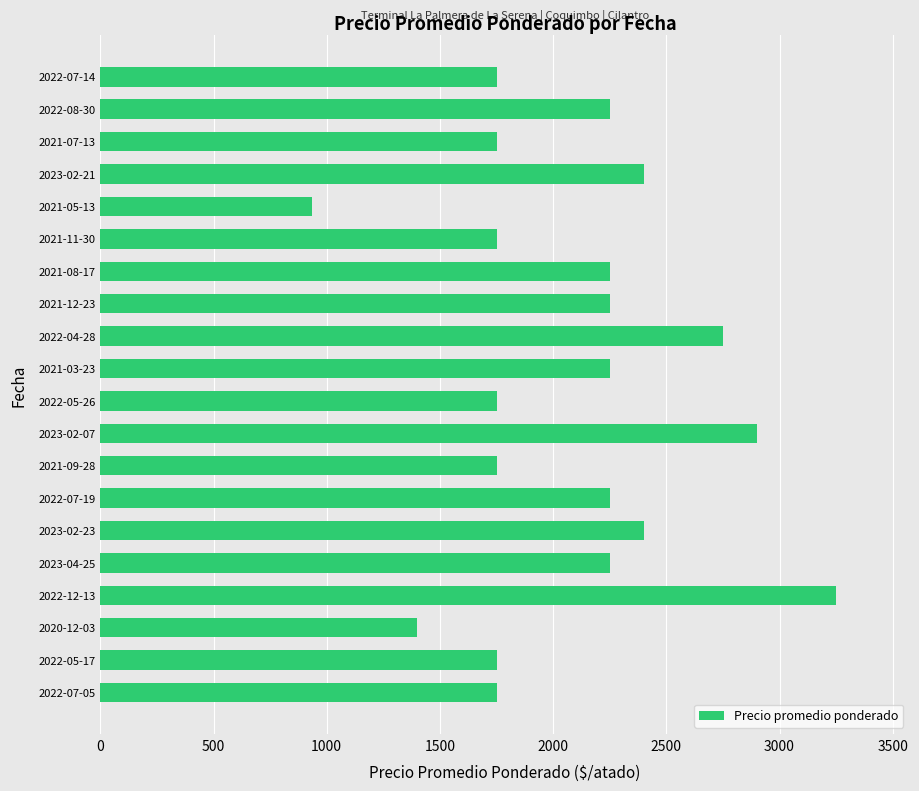

At which category does the chart reach its peak across all series?

2022-12-13